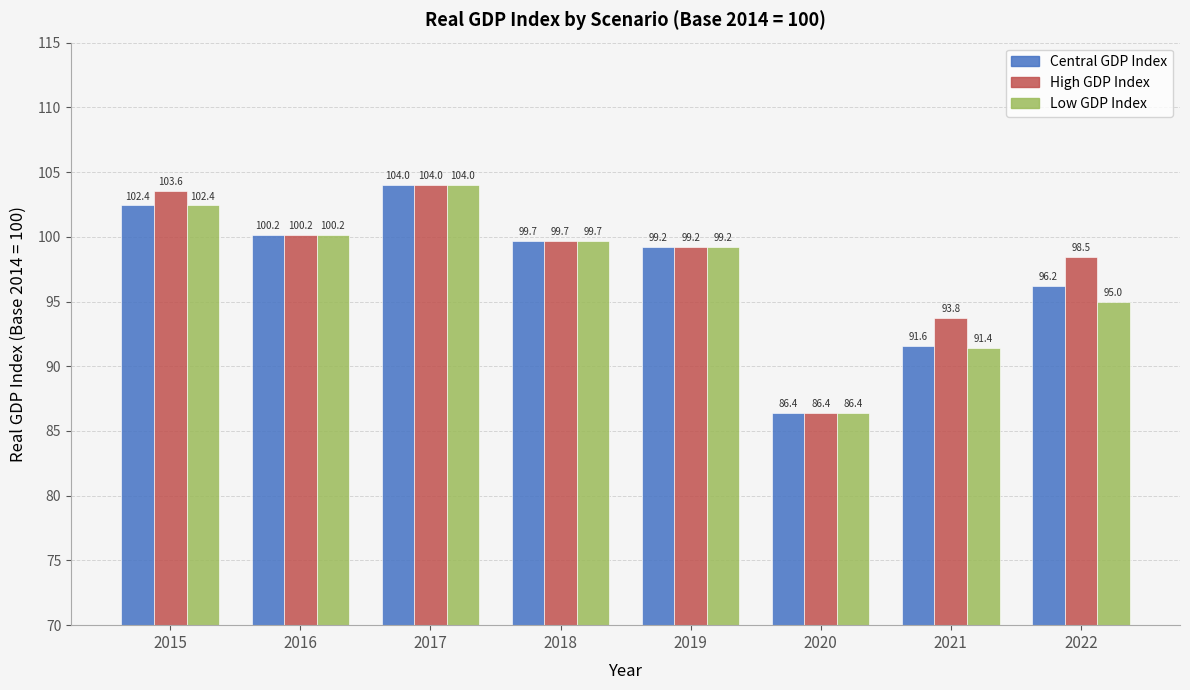

What is the difference between the highest and lowest values at 2022?

3.5